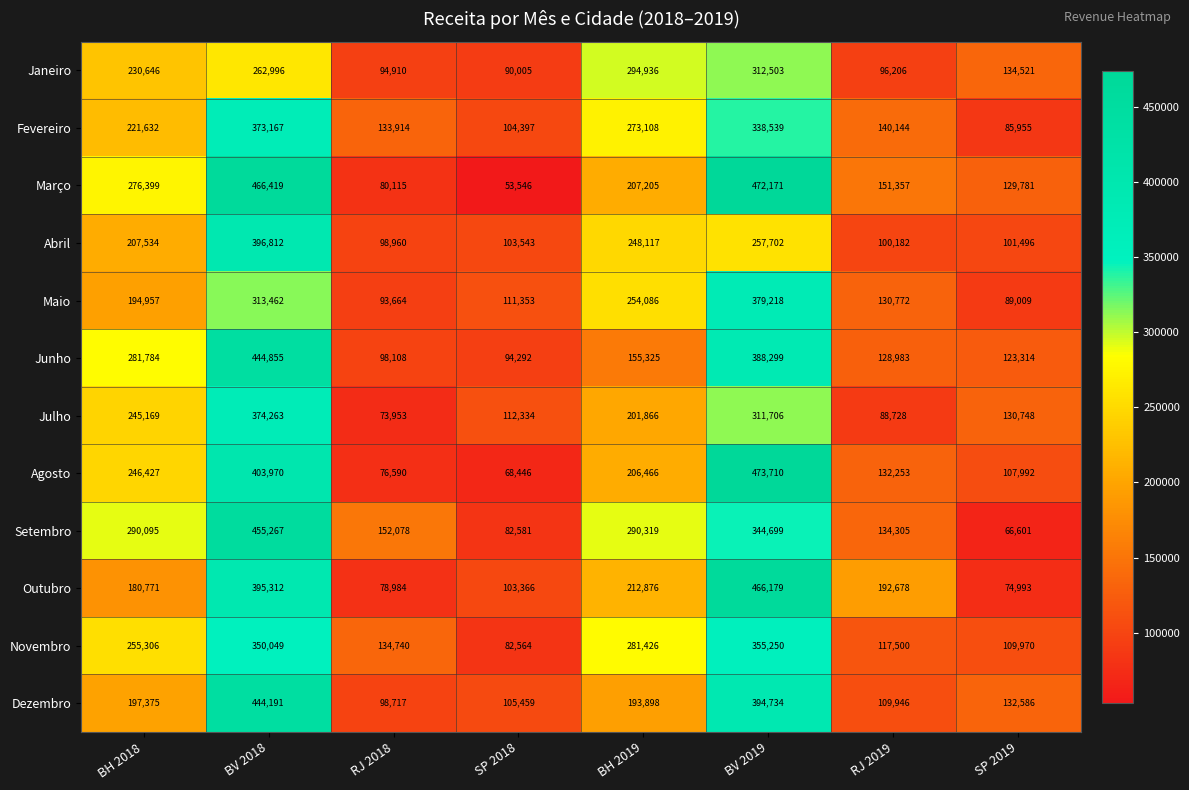

How many distinct data groups are displayed?

12